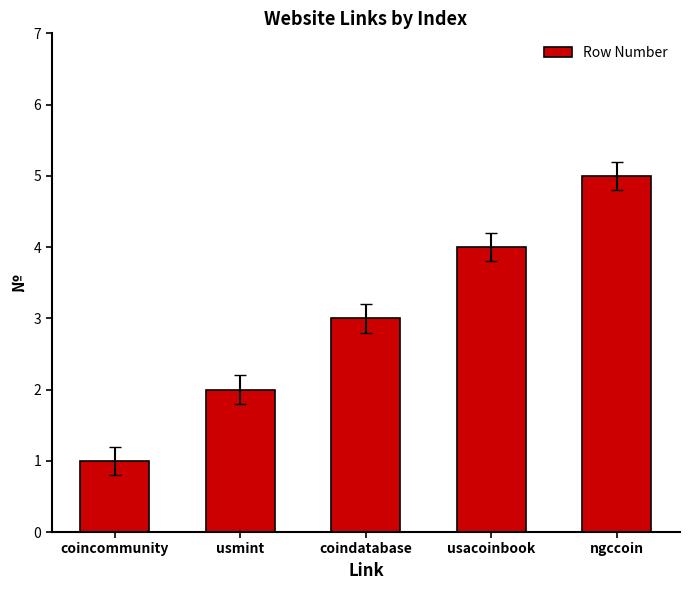

What is the average value?

3